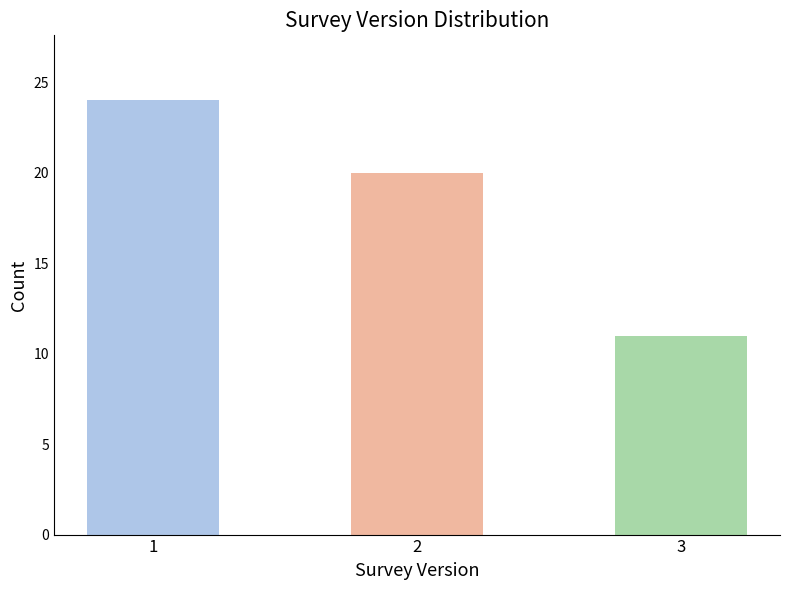

What is the difference between the maximum and minimum values?

13